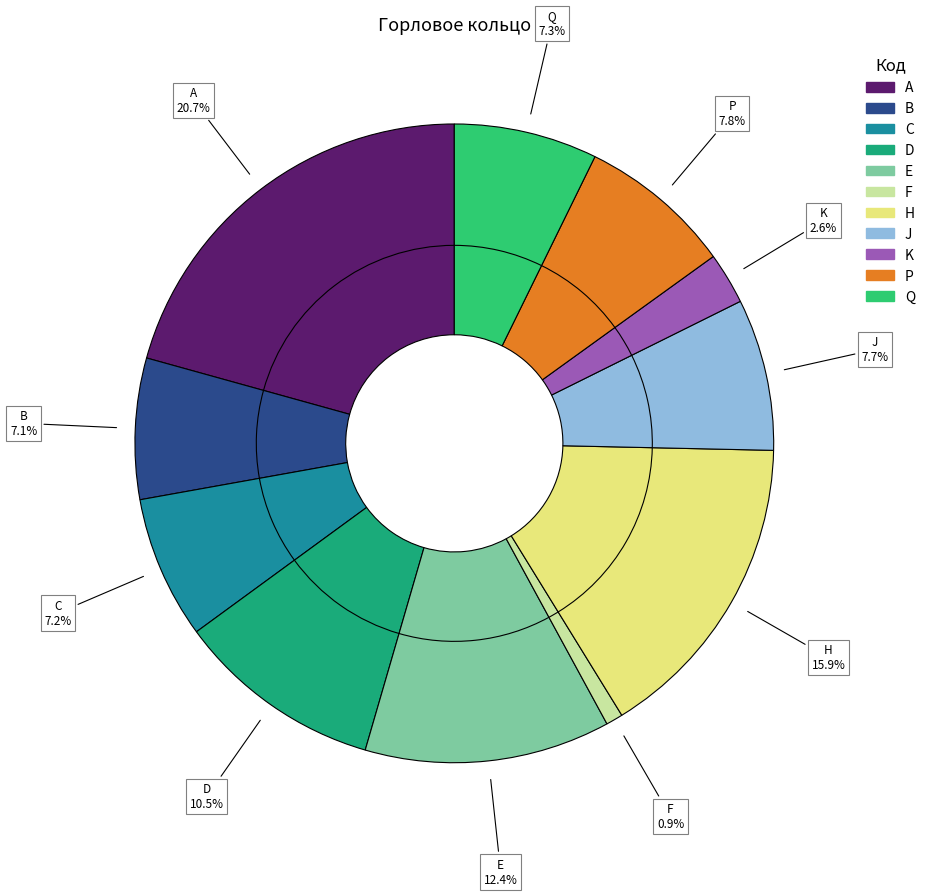

What percentage is the P slice, to the nearest percent?

8%